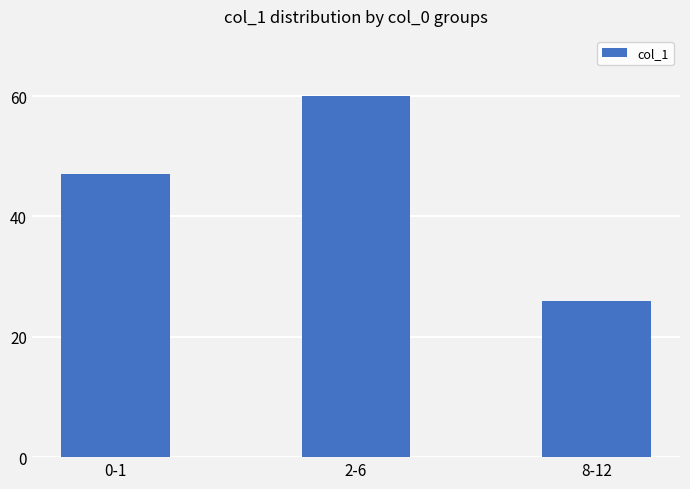

Is it true that the value at 2-6 is 60?

True